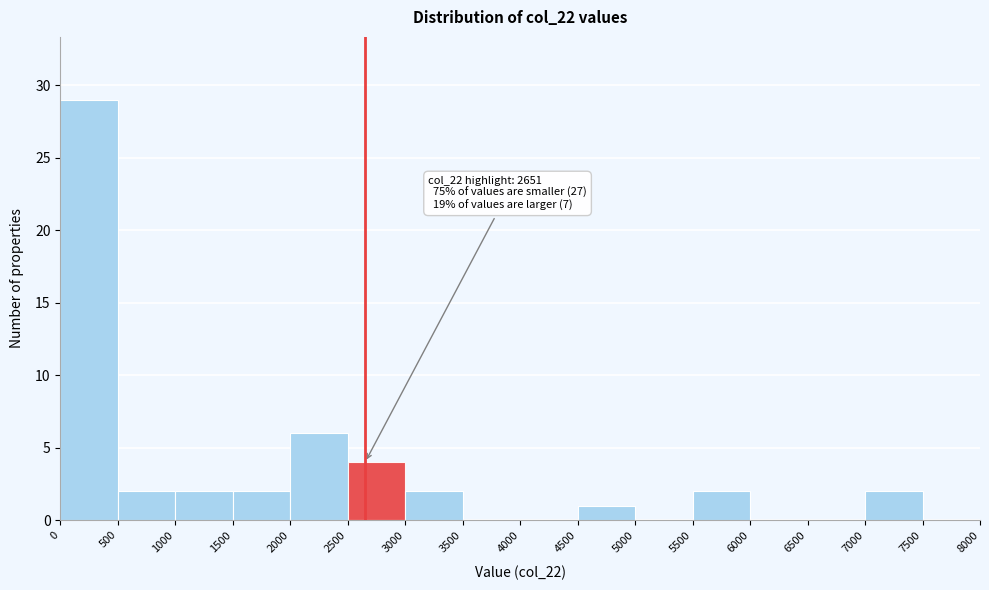

Which range on the x-axis has the tallest bar?

0 to 500